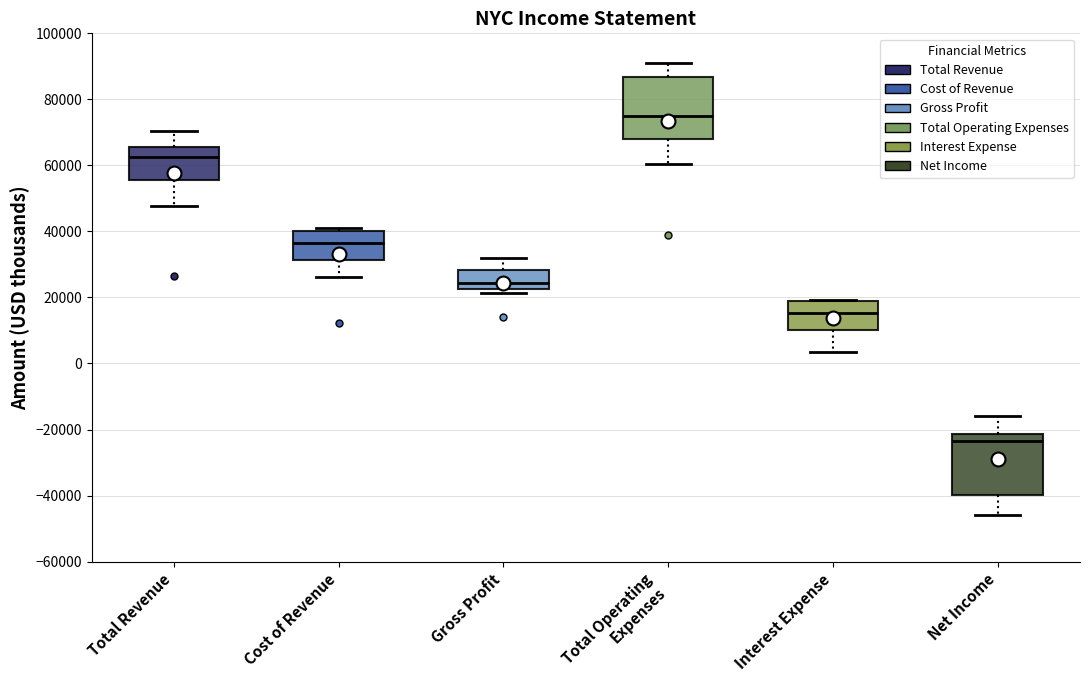

Reading left to right, transcribe this box plot: for each box, give where its median line is, the range the box spans, and where its two whiskers end, as read against the y-axis. The values are not printed on the chart, so give them approximately, as read against the axis.

Total Revenue: median 62000, box 56000 to 66000, whiskers 48000 to 70000
Cost of Revenue: median 36000, box 32000 to 40000, whiskers 26000 to 42000
Gross Profit: median 24000, box 22000 to 28000, whiskers 22000 (just below the box's lower edge) to 32000
Total Operating Expenses: median 74000, box 68000 to 86000, whiskers 60000 to 92000
Interest Expense: median 16000, box 10000 to 18000, whiskers 4000 to 20000
Net Income: median -24000, box -40000 to -22000, whiskers -46000 to -16000